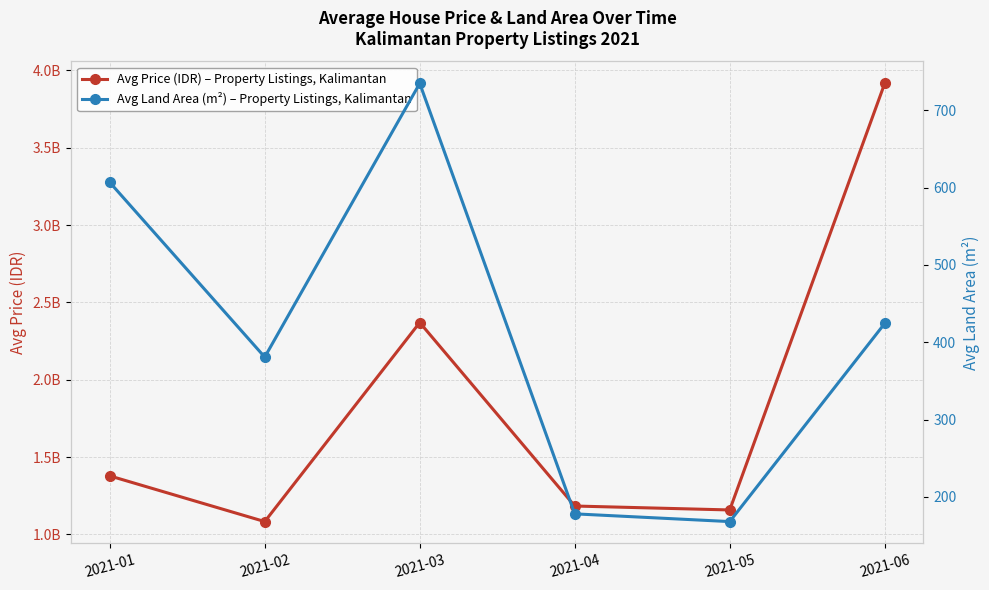

True or false: Avg Land Area (m²) – Property Listings, Kalimantan and Avg Price (IDR) – Property Listings, Kalimantan intersect in this chart.

False